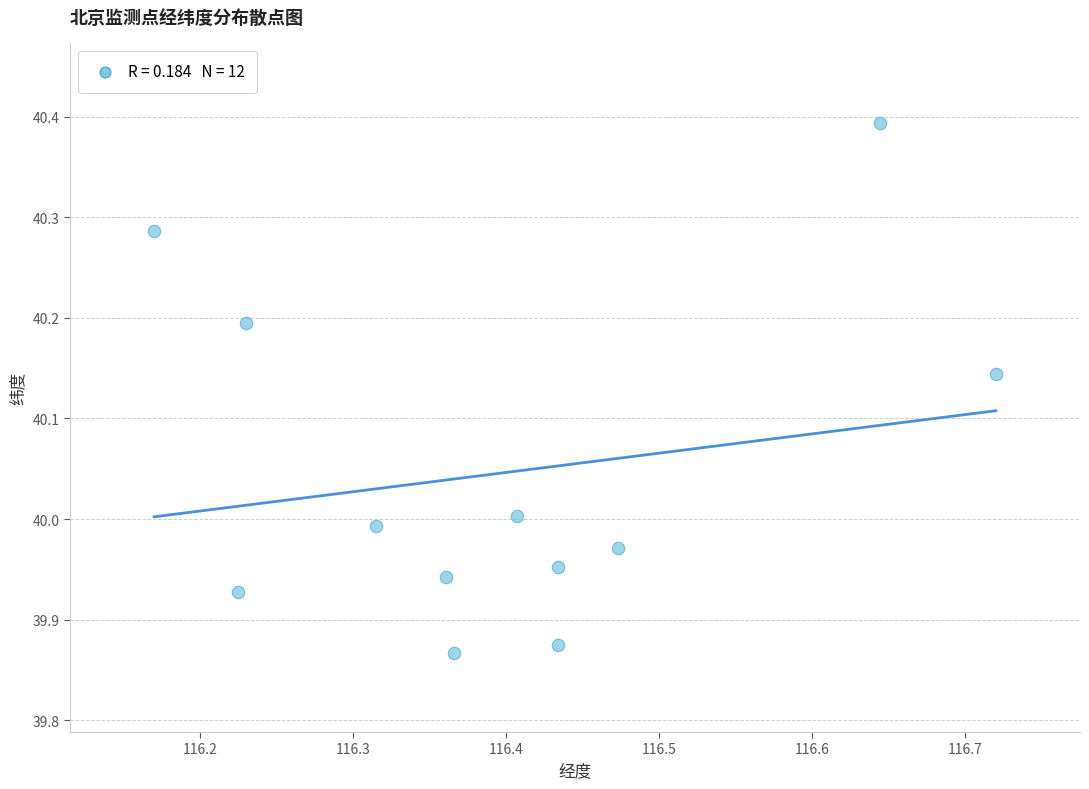

What is the range of X values (max minus min)?

0.5